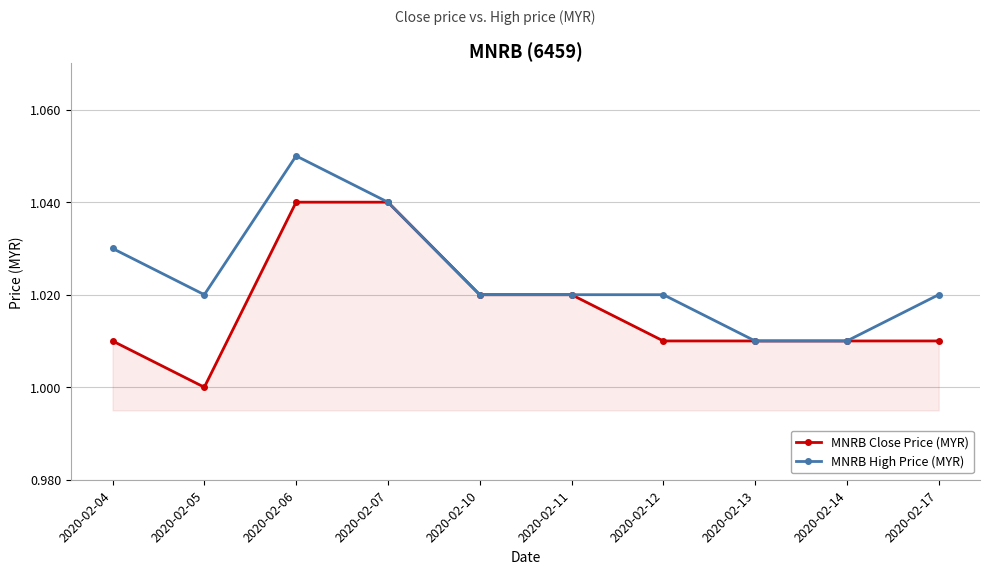

At which category is the sum across all series the highest?

2020-02-06